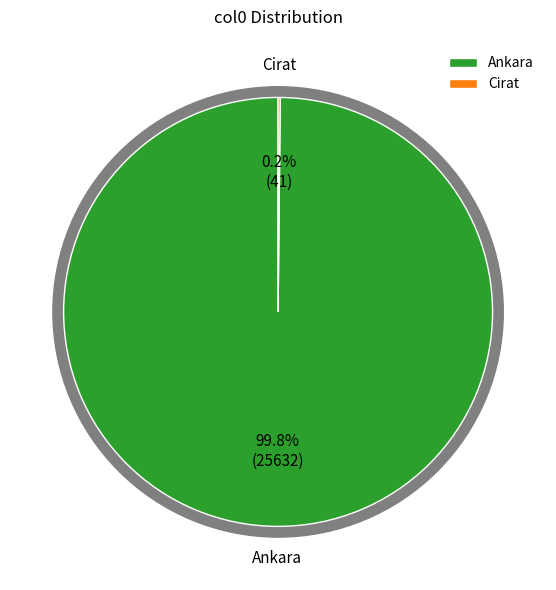

Is there any slice that represents more than half of the pie?

Yes